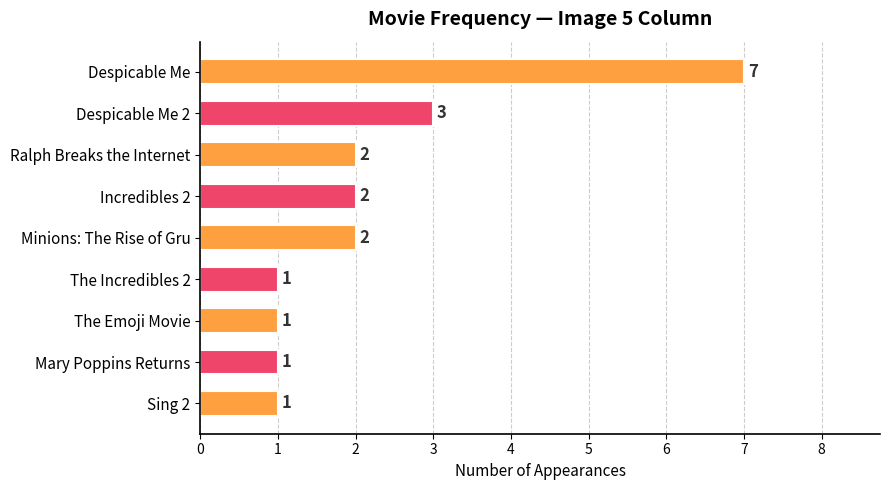

Reading top to bottom, what are all the values shown in this chart?

7	3	2	2	2	1	1	1	1